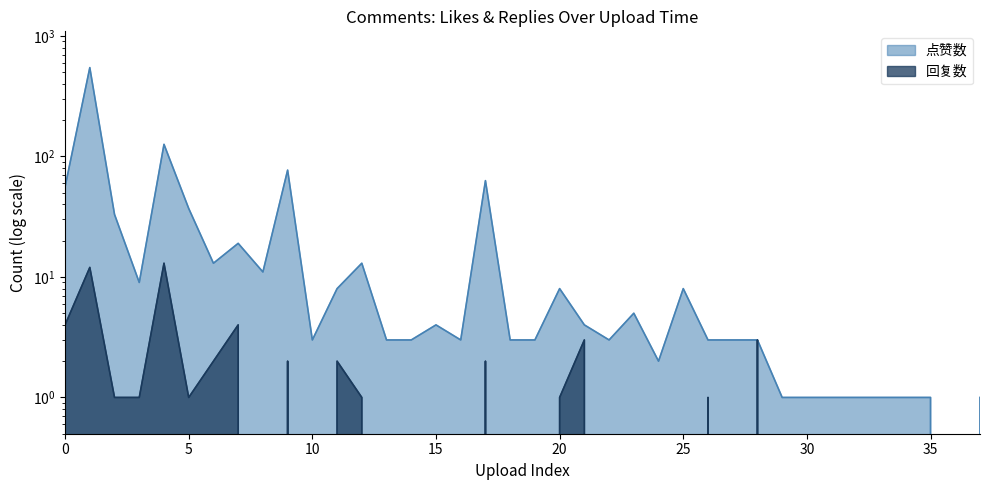

How many interior local peaks does the 点赞数 series have?

10